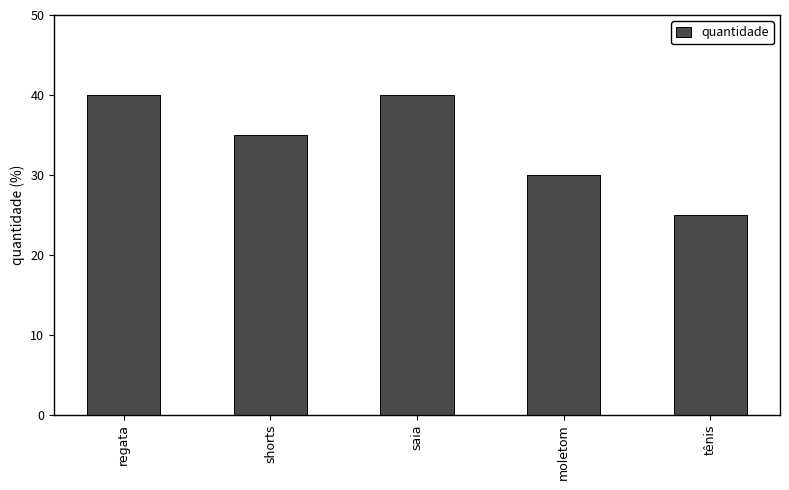

At which category does the chart reach its minimum across all series?

tênis